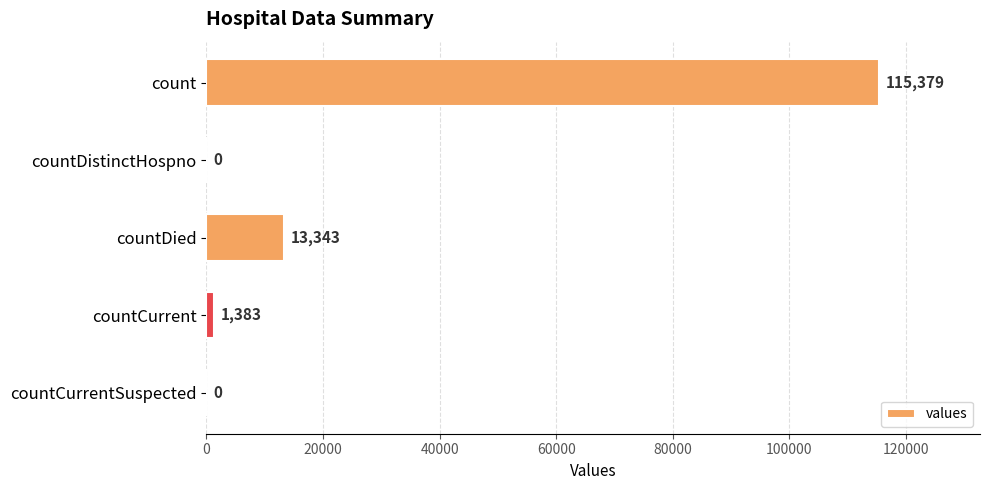

The value at countDistinctHospno is 0. True or false?

True